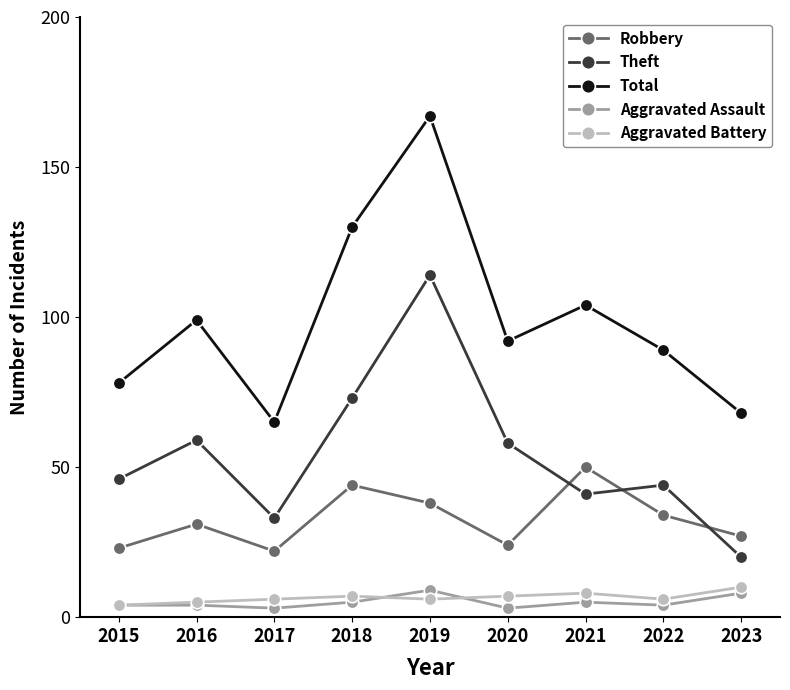

Is the value of Aggravated Battery at 2020 greater than the value of Aggravated Assault at 2018?

Yes